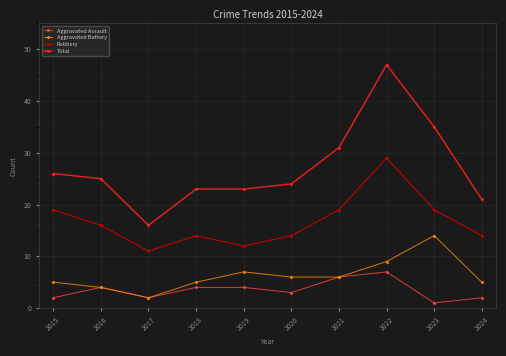

Reading left to right, extract all data points from this chart.

Aggravated Assault: 2015=2	2016=4	2017=2	2018=4	2019=4	2020=3	2021=6	2022=7	2023=1	2024=2
Aggravated Battery: 2015=5	2016=4	2017=2	2018=5	2019=7	2020=6	2021=6	2022=9	2023=14	2024=5
Robbery: 2015=19	2016=16	2017=11	2018=14	2019=12	2020=14	2021=19	2022=29	2023=19	2024=14
Total: 2015=26	2016=25	2017=16	2018=23	2019=23	2020=24	2021=31	2022=47	2023=35	2024=21